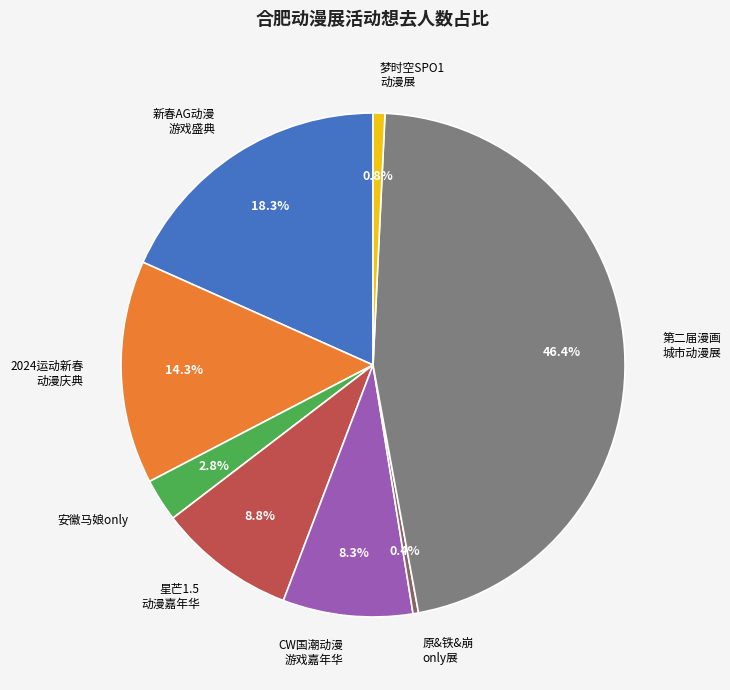

What is the ratio of the value at 2024运动新春 动漫庆典 to the value at CW国潮动漫 游戏嘉年华?

1.7